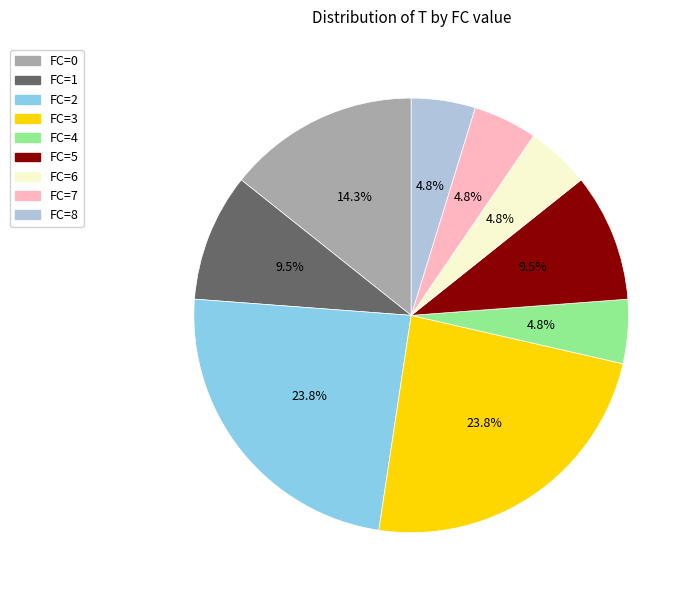

How many slices are in this pie chart?

9